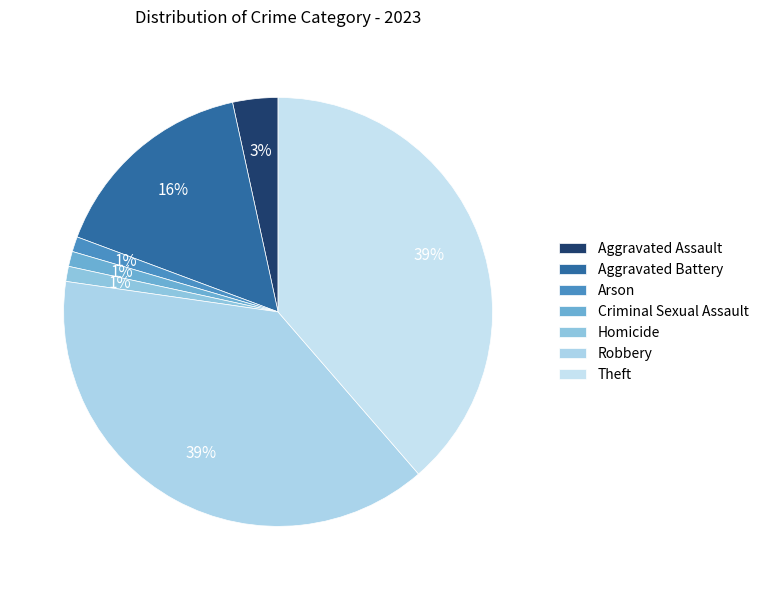

What percentage is the Homicide slice, to the nearest percent?

1%